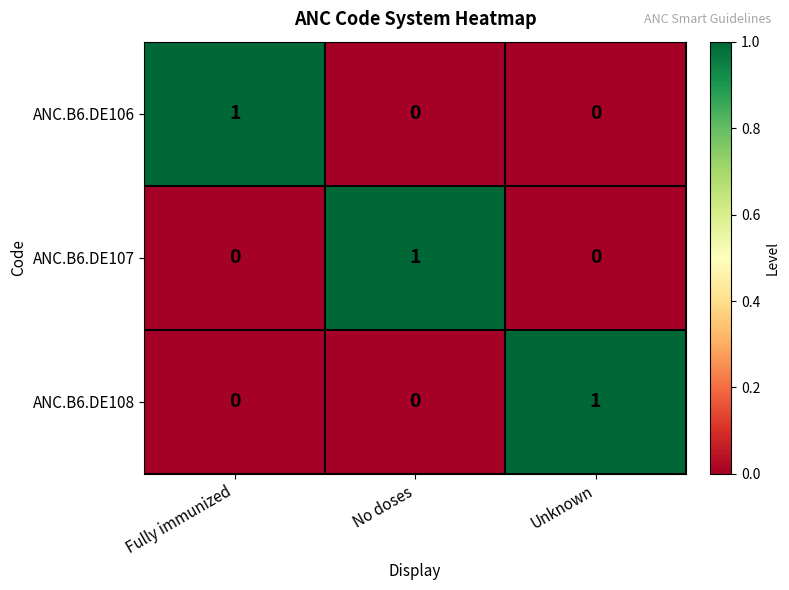

What is the maximum value shown in the chart?

1